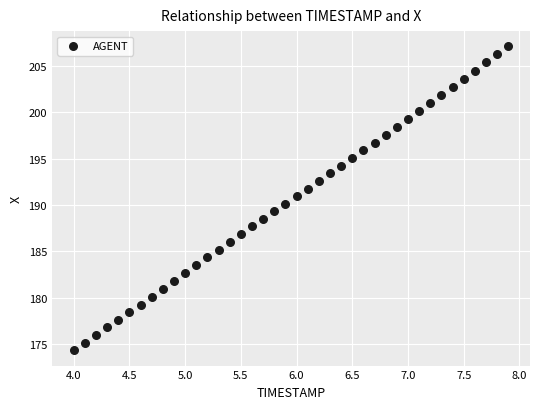

What is the range of X values (max minus min)?

3.9